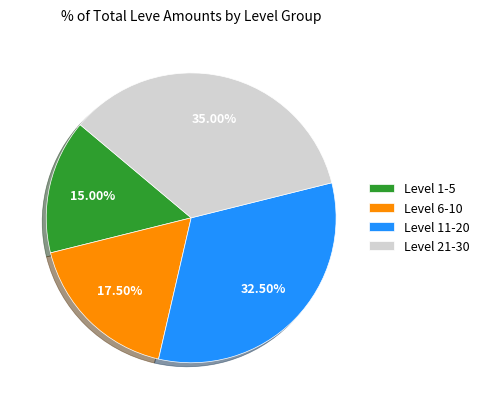

To the nearest percent, what is the average slice percentage?

25%